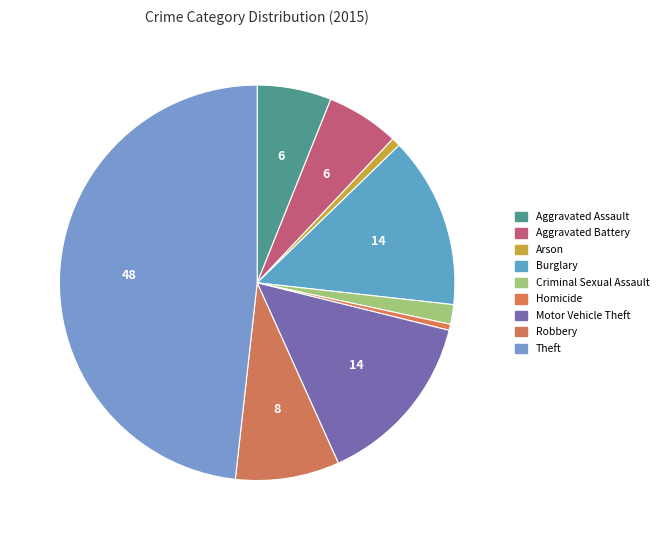

Is it true that Robbery is 23% of the pie?

False